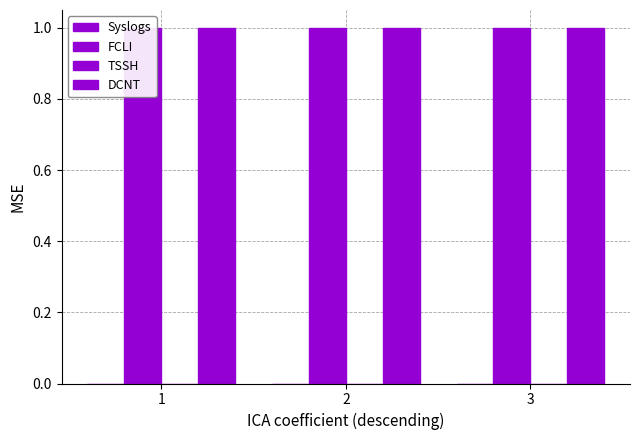

Reading right to left, extract all data points from this chart.

Syslogs: 3=0	2=0	1=0
FCLI: 3=1	2=1	1=1
TSSH: 3=0	2=0	1=0
DCNT: 3=1	2=1	1=1